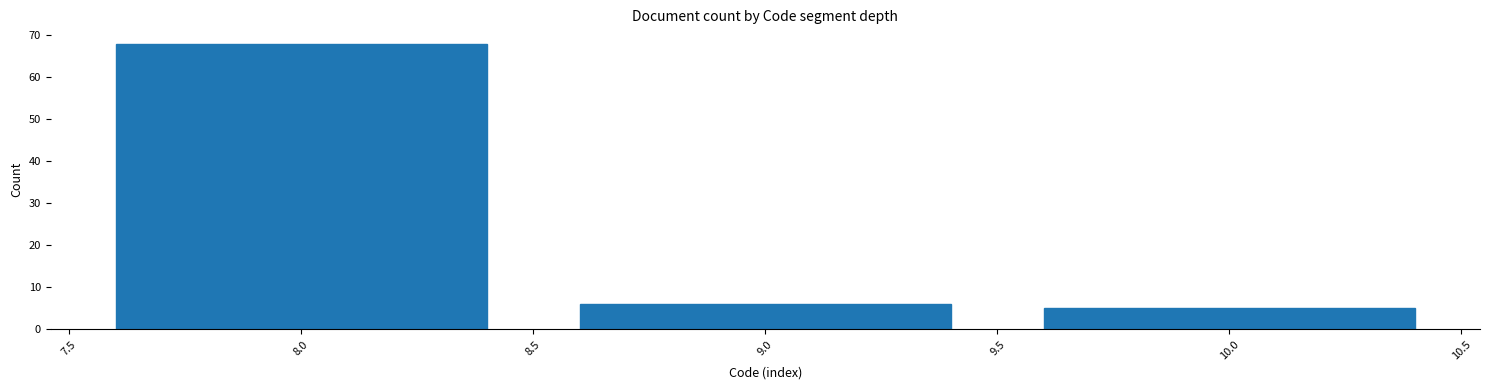

Reading left to right, list all the values displayed in this chart.

8.0=68	9.0=6	10.0=5